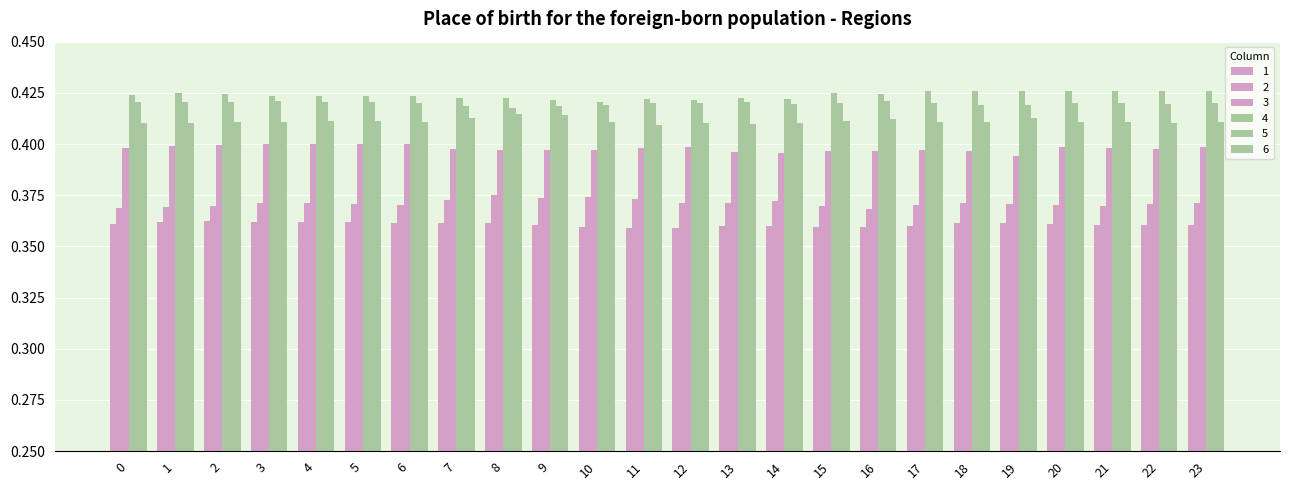

How many groups of bars are there?

24